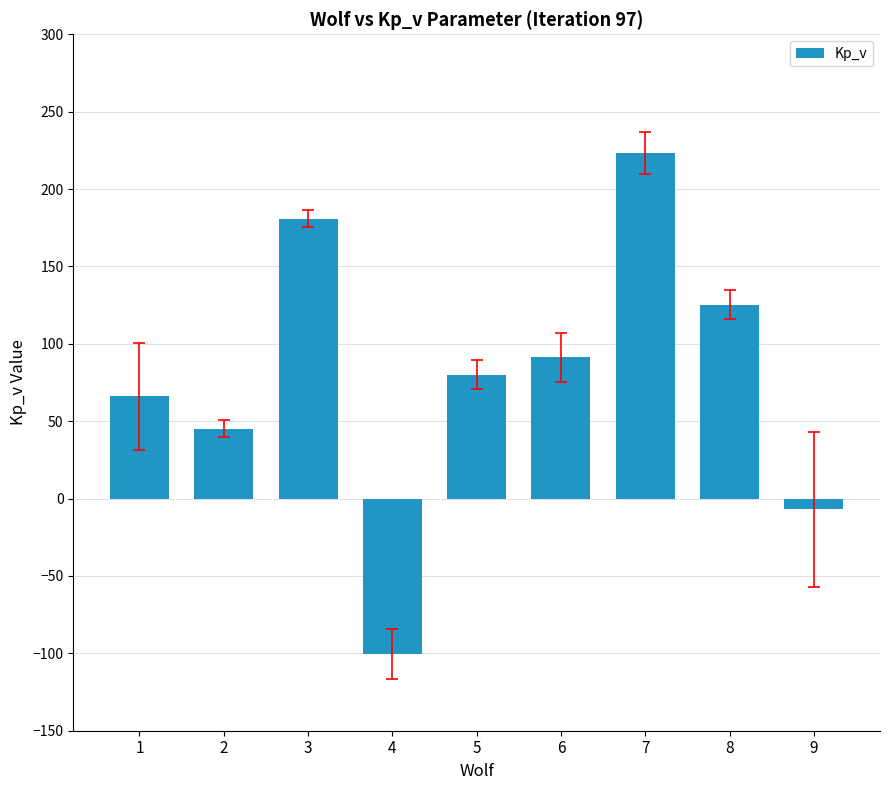

How many data points are above 79?

5